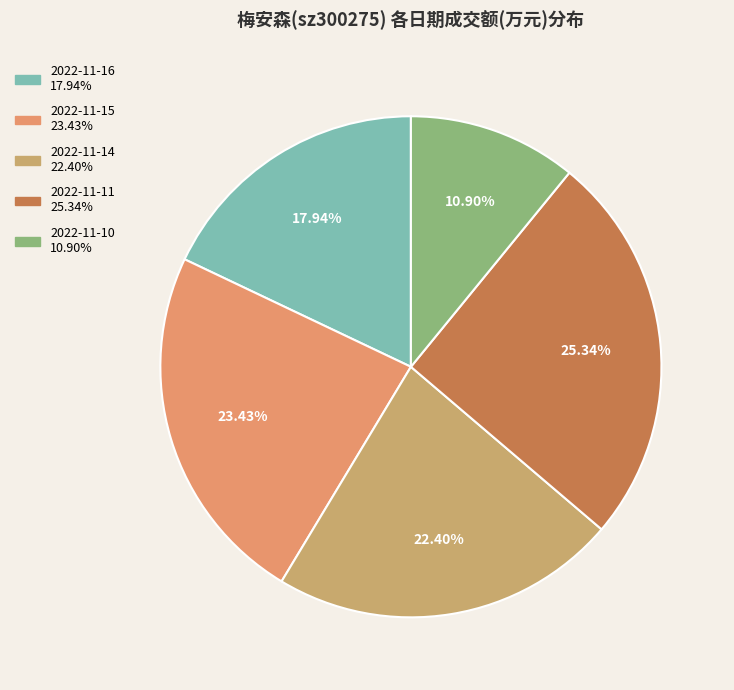

Is the sum of 2022-11-15 and 2022-11-14 greater than half?

No